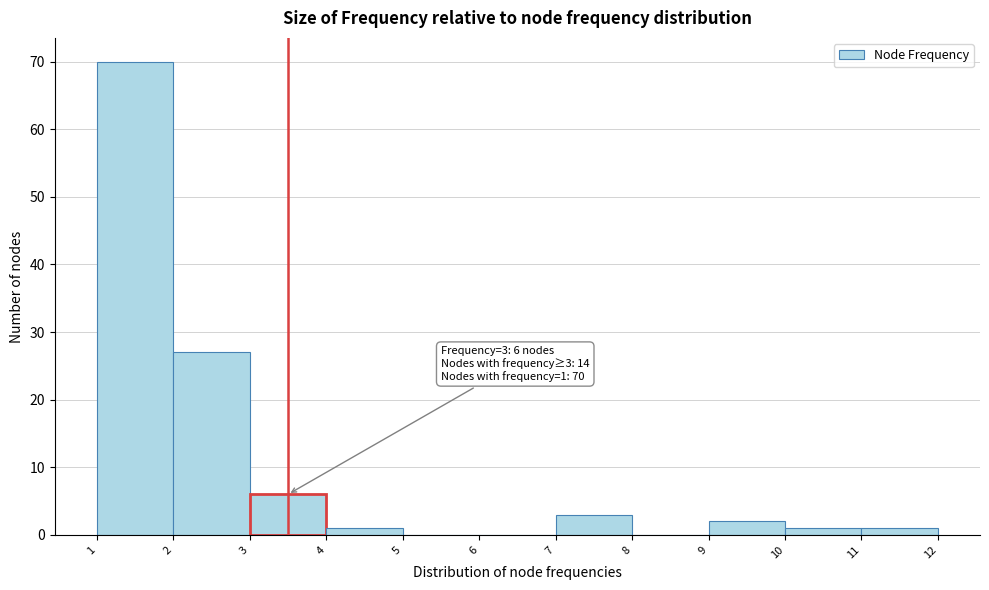

Which range on the x-axis has the tallest bar?

1 to 2